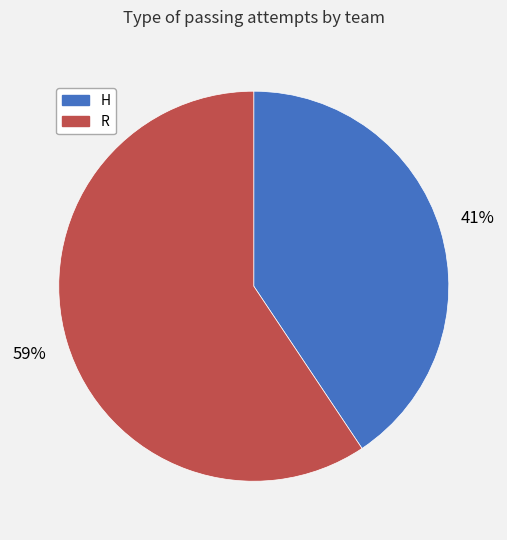

The H slice represents 41% of the pie. True or false?

True